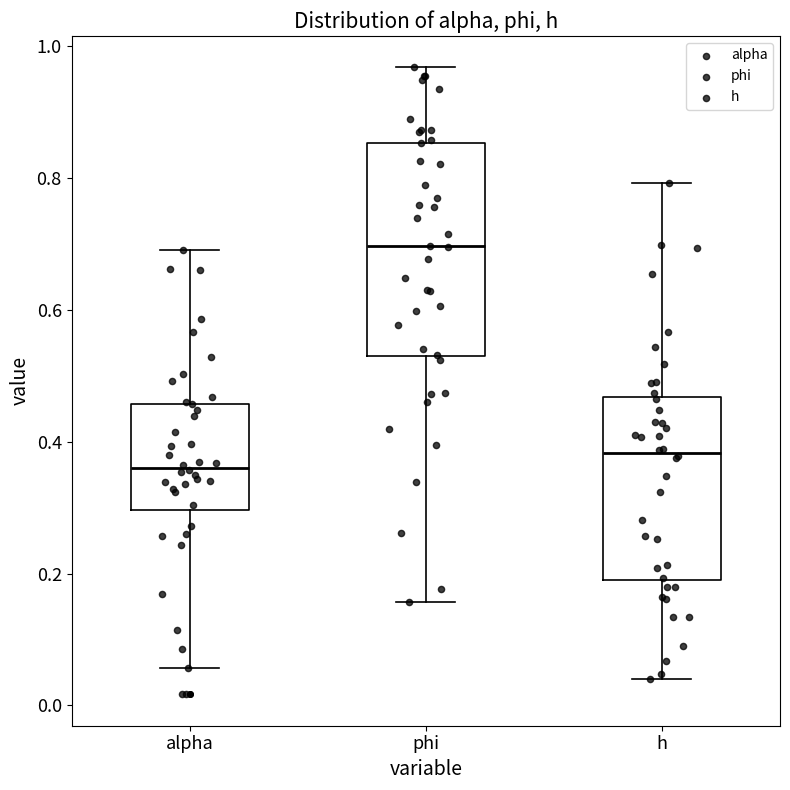

Which box's median line is the lowest?

alpha